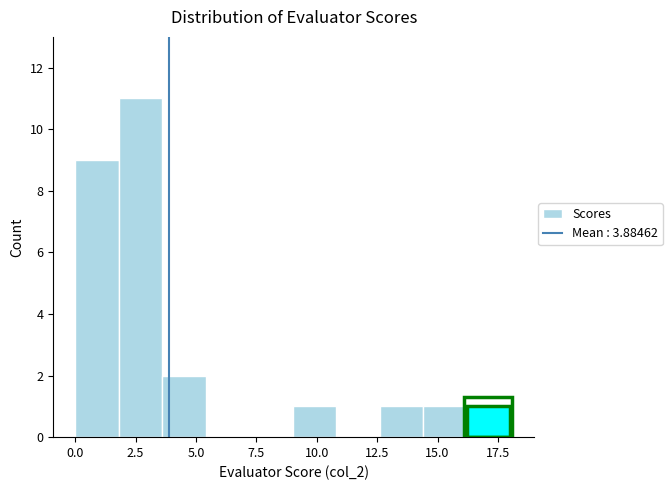

Read against the x-axis, roughly where is the centre of the tallest bar?

2.5